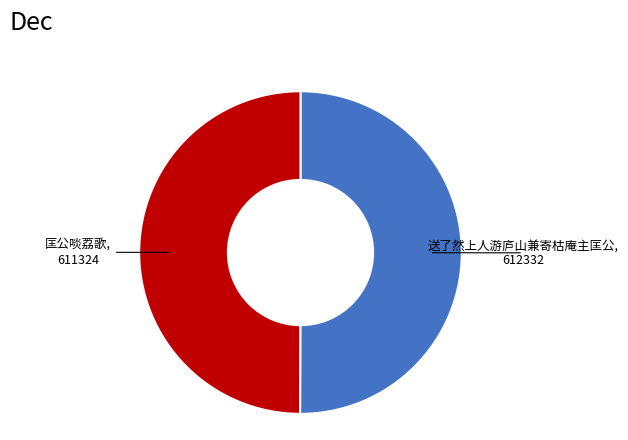

How many segments does this pie chart have?

2